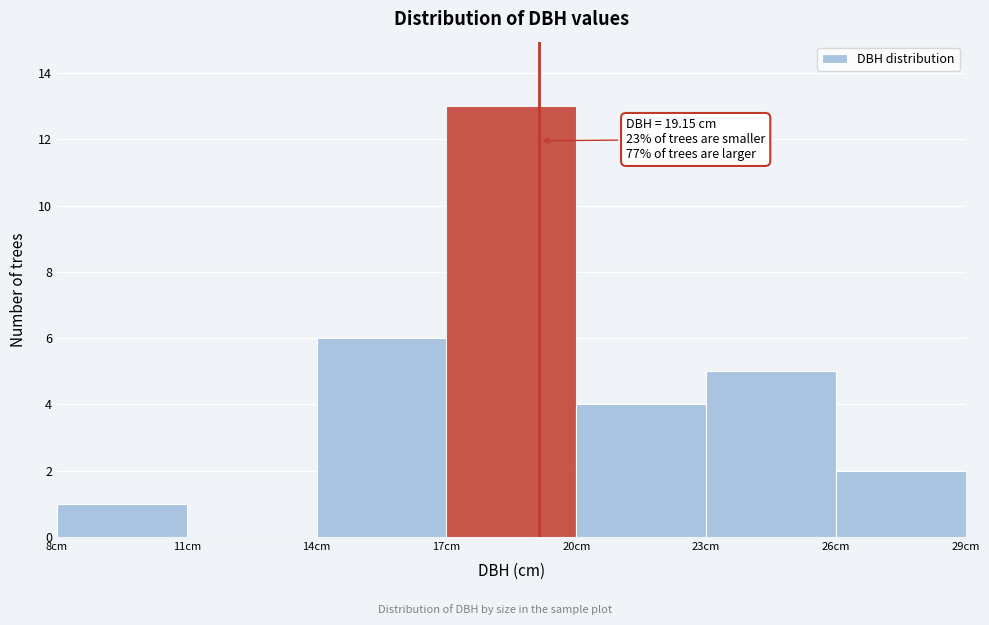

Which range on the x-axis has the tallest bar?

17 to 20